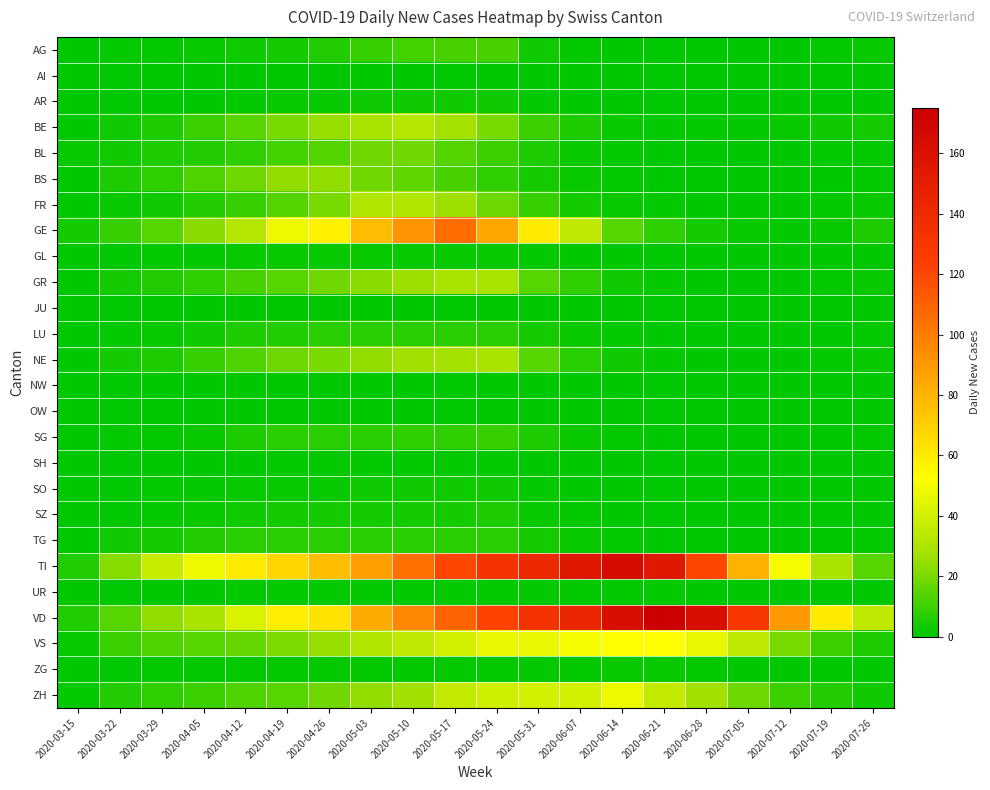

Reading left to right, extract all data points from this chart.

AG: 2020-03-15=0	2020-03-22=1	2020-03-29=1	2020-04-05=2	2020-04-12=3	2020-04-19=4	2020-04-26=6	2020-05-03=9	2020-05-10=11	2020-05-17=12	2020-05-24=12	2020-05-31=3	2020-06-07=1	2020-06-14=0	2020-06-21=0	2020-06-28=0	2020-07-05=0	2020-07-12=0	2020-07-19=1	2020-07-26=2
AI: 2020-03-15=0	2020-03-22=0	2020-03-29=0	2020-04-05=0	2020-04-12=0	2020-04-19=0	2020-04-26=0	2020-05-03=0	2020-05-10=0	2020-05-17=0	2020-05-24=0	2020-05-31=0	2020-06-07=0	2020-06-14=0	2020-06-21=0	2020-06-28=0	2020-07-05=0	2020-07-12=0	2020-07-19=0	2020-07-26=0
AR: 2020-03-15=0	2020-03-22=0	2020-03-29=0	2020-04-05=0	2020-04-12=1	2020-04-19=2	2020-04-26=2	2020-05-03=3	2020-05-10=3	2020-05-17=3	2020-05-24=3	2020-05-31=1	2020-06-07=0	2020-06-14=0	2020-06-21=0	2020-06-28=0	2020-07-05=0	2020-07-12=0	2020-07-19=0	2020-07-26=0
BE: 2020-03-15=0	2020-03-22=3	2020-03-29=5	2020-04-05=10	2020-04-12=15	2020-04-19=20	2020-04-26=25	2020-05-03=30	2020-05-10=32	2020-05-17=28	2020-05-24=20	2020-05-31=10	2020-06-07=5	2020-06-14=2	2020-06-21=1	2020-06-28=1	2020-07-05=1	2020-07-12=2	2020-07-19=3	2020-07-26=4
BL: 2020-03-15=2	2020-03-22=3	2020-03-29=5	2020-04-05=6	2020-04-12=8	2020-04-19=11	2020-04-26=14	2020-05-03=19	2020-05-10=19	2020-05-17=14	2020-05-24=10	2020-05-31=5	2020-06-07=2	2020-06-14=1	2020-06-21=0	2020-06-28=0	2020-07-05=0	2020-07-12=0	2020-07-19=1	2020-07-26=1
BS: 2020-03-15=0	2020-03-22=5	2020-03-29=8	2020-04-05=13	2020-04-12=18	2020-04-19=24	2020-04-26=24	2020-05-03=19	2020-05-10=16	2020-05-17=12	2020-05-24=8	2020-05-31=4	2020-06-07=2	2020-06-14=1	2020-06-21=0	2020-06-28=0	2020-07-05=0	2020-07-12=0	2020-07-19=0	2020-07-26=1
FR: 2020-03-15=0	2020-03-22=2	2020-03-29=3	2020-04-05=6	2020-04-12=9	2020-04-19=14	2020-04-26=20	2020-05-03=31	2020-05-10=31	2020-05-17=26	2020-05-24=18	2020-05-31=9	2020-06-07=4	2020-06-14=2	2020-06-21=1	2020-06-28=0	2020-07-05=0	2020-07-12=0	2020-07-19=1	2020-07-26=2
GE: 2020-03-15=4	2020-03-22=9	2020-03-29=15	2020-04-05=23	2020-04-12=32	2020-04-19=48	2020-04-26=58	2020-05-03=77	2020-05-10=92	2020-05-17=106	2020-05-24=85	2020-05-31=60	2020-06-07=35	2020-06-14=15	2020-06-21=8	2020-06-28=4	2020-07-05=2	2020-07-12=1	2020-07-19=2	2020-07-26=5
GL: 2020-03-15=0	2020-03-22=0	2020-03-29=1	2020-04-05=1	2020-04-12=2	2020-04-19=2	2020-04-26=2	2020-05-03=2	2020-05-10=2	2020-05-17=2	2020-05-24=2	2020-05-31=1	2020-06-07=0	2020-06-14=0	2020-06-21=0	2020-06-28=0	2020-07-05=0	2020-07-12=0	2020-07-19=0	2020-07-26=0
GR: 2020-03-15=0	2020-03-22=4	2020-03-29=6	2020-04-05=8	2020-04-12=12	2020-04-19=15	2020-04-26=19	2020-05-03=23	2020-05-10=26	2020-05-17=30	2020-05-24=30	2020-05-31=15	2020-06-07=8	2020-06-14=3	2020-06-21=1	2020-06-28=0	2020-07-05=0	2020-07-12=0	2020-07-19=1	2020-07-26=2
JU: 2020-03-15=0	2020-03-22=0	2020-03-29=0	2020-04-05=0	2020-04-12=0	2020-04-19=0	2020-04-26=0	2020-05-03=0	2020-05-10=0	2020-05-17=0	2020-05-24=0	2020-05-31=0	2020-06-07=0	2020-06-14=0	2020-06-21=0	2020-06-28=0	2020-07-05=0	2020-07-12=0	2020-07-19=0	2020-07-26=0
LU: 2020-03-15=0	2020-03-22=1	2020-03-29=2	2020-04-05=3	2020-04-12=5	2020-04-19=6	2020-04-26=7	2020-05-03=7	2020-05-10=7	2020-05-17=7	2020-05-24=7	2020-05-31=4	2020-06-07=2	2020-06-14=1	2020-06-21=0	2020-06-28=0	2020-07-05=0	2020-07-12=0	2020-07-19=0	2020-07-26=1
NE: 2020-03-15=0	2020-03-22=4	2020-03-29=5	2020-04-05=9	2020-04-12=13	2020-04-19=18	2020-04-26=20	2020-05-03=24	2020-05-10=27	2020-05-17=28	2020-05-24=30	2020-05-31=15	2020-06-07=7	2020-06-14=3	2020-06-21=1	2020-06-28=0	2020-07-05=0	2020-07-12=0	2020-07-19=1	2020-07-26=2
NW: 2020-03-15=0	2020-03-22=0	2020-03-29=0	2020-04-05=0	2020-04-12=0	2020-04-19=0	2020-04-26=0	2020-05-03=0	2020-05-10=0	2020-05-17=0	2020-05-24=0	2020-05-31=0	2020-06-07=0	2020-06-14=0	2020-06-21=0	2020-06-28=0	2020-07-05=0	2020-07-12=0	2020-07-19=0	2020-07-26=0
OW: 2020-03-15=0	2020-03-22=0	2020-03-29=0	2020-04-05=0	2020-04-12=0	2020-04-19=0	2020-04-26=0	2020-05-03=0	2020-05-10=0	2020-05-17=0	2020-05-24=0	2020-05-31=0	2020-06-07=0	2020-06-14=0	2020-06-21=0	2020-06-28=0	2020-07-05=0	2020-07-12=0	2020-07-19=0	2020-07-26=0
SG: 2020-03-15=0	2020-03-22=1	2020-03-29=1	2020-04-05=2	2020-04-12=5	2020-04-19=7	2020-04-26=7	2020-05-03=7	2020-05-10=8	2020-05-17=8	2020-05-24=9	2020-05-31=5	2020-06-07=2	2020-06-14=1	2020-06-21=0	2020-06-28=0	2020-07-05=0	2020-07-12=0	2020-07-19=0	2020-07-26=1
SH: 2020-03-15=0	2020-03-22=0	2020-03-29=0	2020-04-05=0	2020-04-12=0	2020-04-19=1	2020-04-26=1	2020-05-03=1	2020-05-10=1	2020-05-17=1	2020-05-24=1	2020-05-31=0	2020-06-07=0	2020-06-14=0	2020-06-21=0	2020-06-28=0	2020-07-05=0	2020-07-12=0	2020-07-19=0	2020-07-26=0
SO: 2020-03-15=0	2020-03-22=0	2020-03-29=1	2020-04-05=1	2020-04-12=2	2020-04-19=2	2020-04-26=2	2020-05-03=3	2020-05-10=3	2020-05-17=3	2020-05-24=3	2020-05-31=1	2020-06-07=0	2020-06-14=0	2020-06-21=0	2020-06-28=0	2020-07-05=0	2020-07-12=0	2020-07-19=0	2020-07-26=0
SZ: 2020-03-15=0	2020-03-22=0	2020-03-29=1	2020-04-05=2	2020-04-12=3	2020-04-19=4	2020-04-26=4	2020-05-03=4	2020-05-10=4	2020-05-17=4	2020-05-24=5	2020-05-31=2	2020-06-07=1	2020-06-14=0	2020-06-21=0	2020-06-28=0	2020-07-05=0	2020-07-12=0	2020-07-19=0	2020-07-26=0
TG: 2020-03-15=0	2020-03-22=3	2020-03-29=4	2020-04-05=6	2020-04-12=7	2020-04-19=7	2020-04-26=7	2020-05-03=7	2020-05-10=7	2020-05-17=7	2020-05-24=7	2020-05-31=4	2020-06-07=2	2020-06-14=1	2020-06-21=0	2020-06-28=0	2020-07-05=0	2020-07-12=0	2020-07-19=0	2020-07-26=1
TI: 2020-03-15=6	2020-03-22=22	2020-03-29=37	2020-04-05=48	2020-04-12=60	2020-04-19=67	2020-04-26=76	2020-05-03=87	2020-05-10=105	2020-05-17=120	2020-05-24=132	2020-05-31=141	2020-06-07=155	2020-06-14=165	2020-06-21=155	2020-06-28=120	2020-07-05=80	2020-07-12=50	2020-07-19=30	2020-07-26=15
UR: 2020-03-15=0	2020-03-22=0	2020-03-29=0	2020-04-05=0	2020-04-12=1	2020-04-19=1	2020-04-26=1	2020-05-03=1	2020-05-10=1	2020-05-17=1	2020-05-24=1	2020-05-31=1	2020-06-07=1	2020-06-14=1	2020-06-21=1	2020-06-28=0	2020-07-05=0	2020-07-12=0	2020-07-19=0	2020-07-26=0
VD: 2020-03-15=6	2020-03-22=15	2020-03-29=24	2020-04-05=30	2020-04-12=42	2020-04-19=59	2020-04-26=63	2020-05-03=84	2020-05-10=97	2020-05-17=110	2020-05-24=121	2020-05-31=132	2020-06-07=143	2020-06-14=162	2020-06-21=175	2020-06-28=162	2020-07-05=130	2020-07-12=90	2020-07-19=60	2020-07-26=35
VS: 2020-03-15=2	2020-03-22=10	2020-03-29=13	2020-04-05=15	2020-04-12=17	2020-04-19=21	2020-04-26=25	2020-05-03=31	2020-05-10=35	2020-05-17=40	2020-05-24=47	2020-05-31=47	2020-06-07=51	2020-06-14=53	2020-06-21=53	2020-06-28=47	2020-07-05=35	2020-07-12=20	2020-07-19=10	2020-07-26=5
ZG: 2020-03-15=0	2020-03-22=0	2020-03-29=1	2020-04-05=1	2020-04-12=1	2020-04-19=1	2020-04-26=1	2020-05-03=1	2020-05-10=1	2020-05-17=1	2020-05-24=1	2020-05-31=1	2020-06-07=1	2020-06-14=2	2020-06-21=2	2020-06-28=1	2020-07-05=0	2020-07-12=0	2020-07-19=0	2020-07-26=0
ZH: 2020-03-15=1	2020-03-22=6	2020-03-29=8	2020-04-05=10	2020-04-12=13	2020-04-19=15	2020-04-26=19	2020-05-03=24	2020-05-10=27	2020-05-17=36	2020-05-24=39	2020-05-31=41	2020-06-07=41	2020-06-14=48	2020-06-21=36	2020-06-28=27	2020-07-05=18	2020-07-12=10	2020-07-19=6	2020-07-26=3